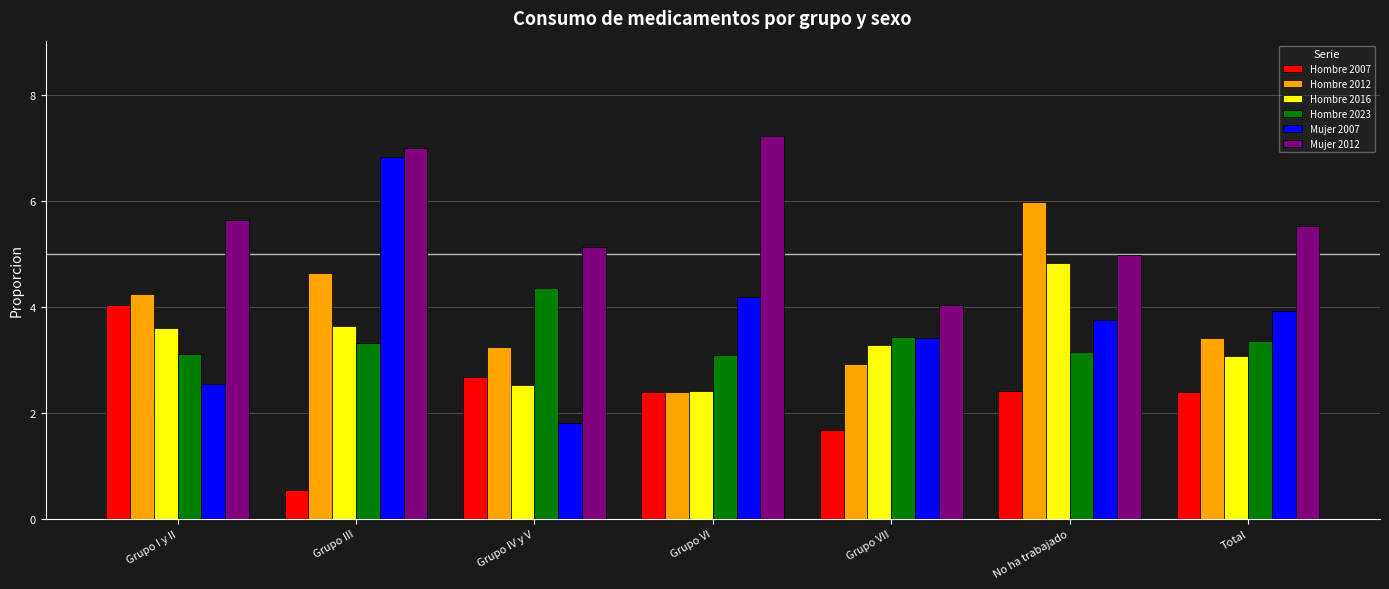

The Mujer 2007 series shows 3.4 at Grupo VII. True or false?

True